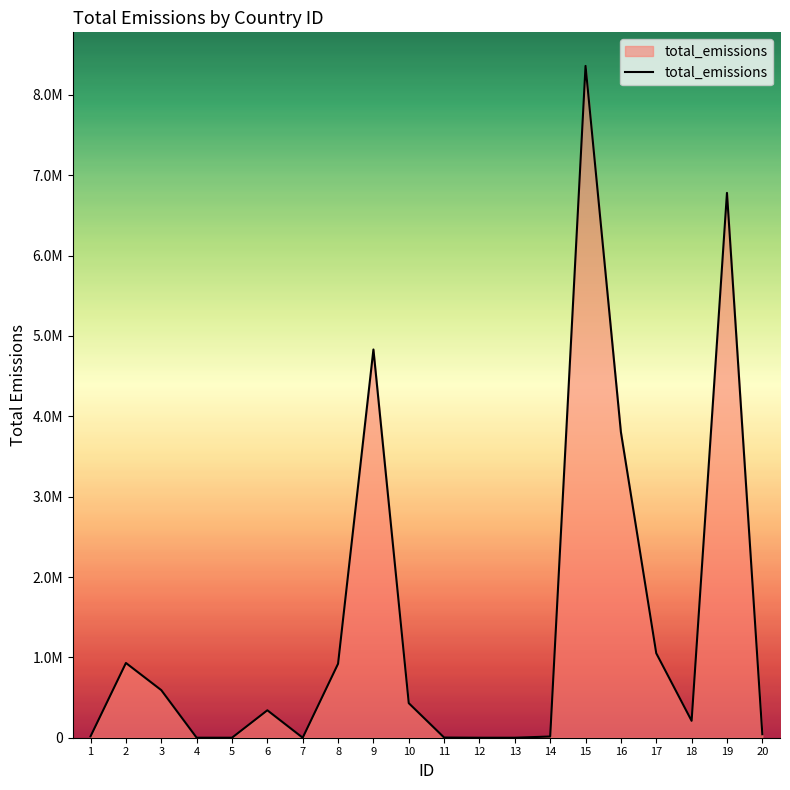

True or false: the data has more than 0 interior local peaks.

True